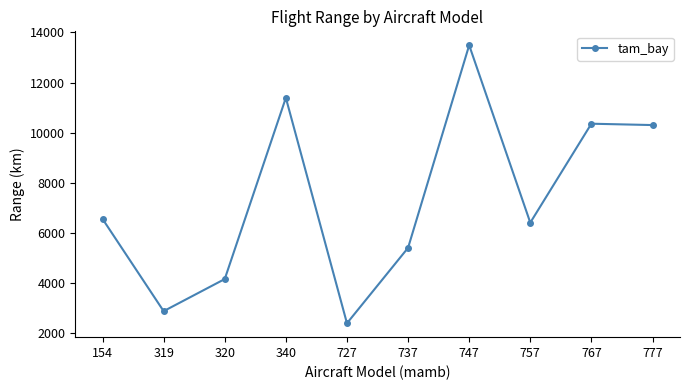

The value at 727 is 2406. True or false?

True